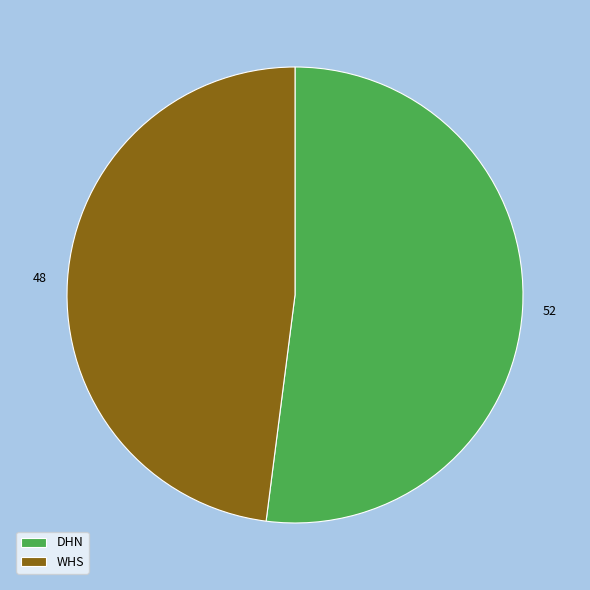

How many segments does this pie chart have?

2